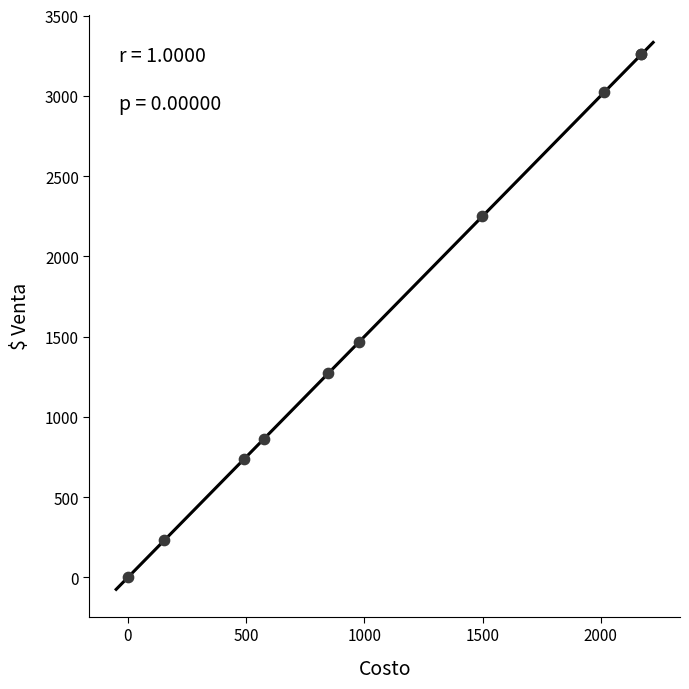

What Y value in the scatter plot is closest to 1628?

1464.9